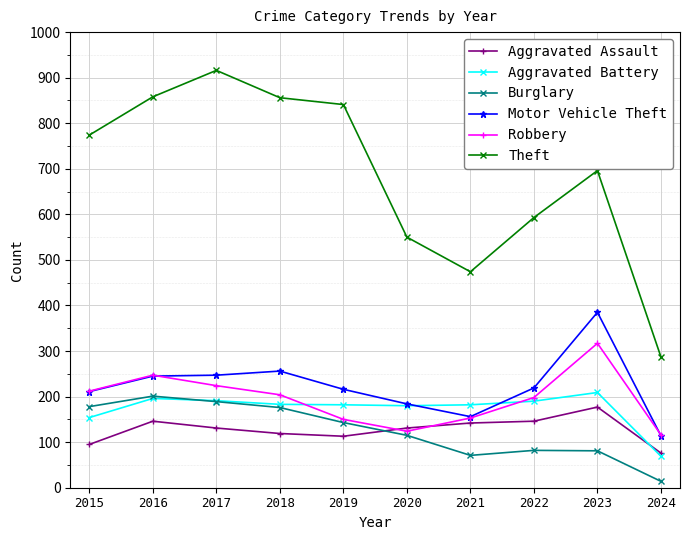

True or false: Robbery has more than 0 interior local peaks.

True